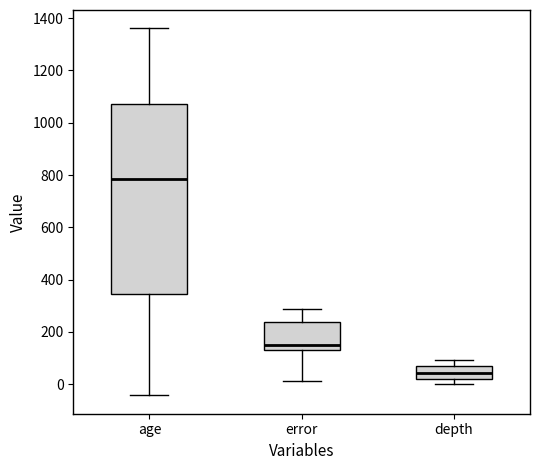

Which box has the highest median line?

age